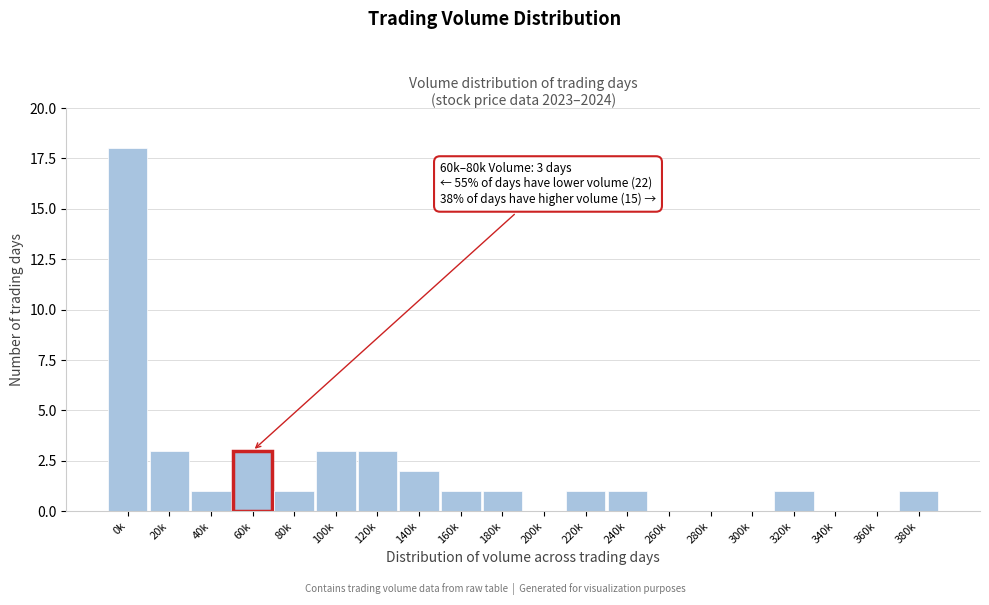

Reading left to right, what are all the values shown in this chart?

0k=18	20k=3	40k=1	60k=3	80k=1	100k=3	120k=3	140k=2	160k=1	180k=1	200k=0	220k=1	240k=1	260k=0	280k=0	300k=0	320k=1	340k=0	360k=0	380k=1